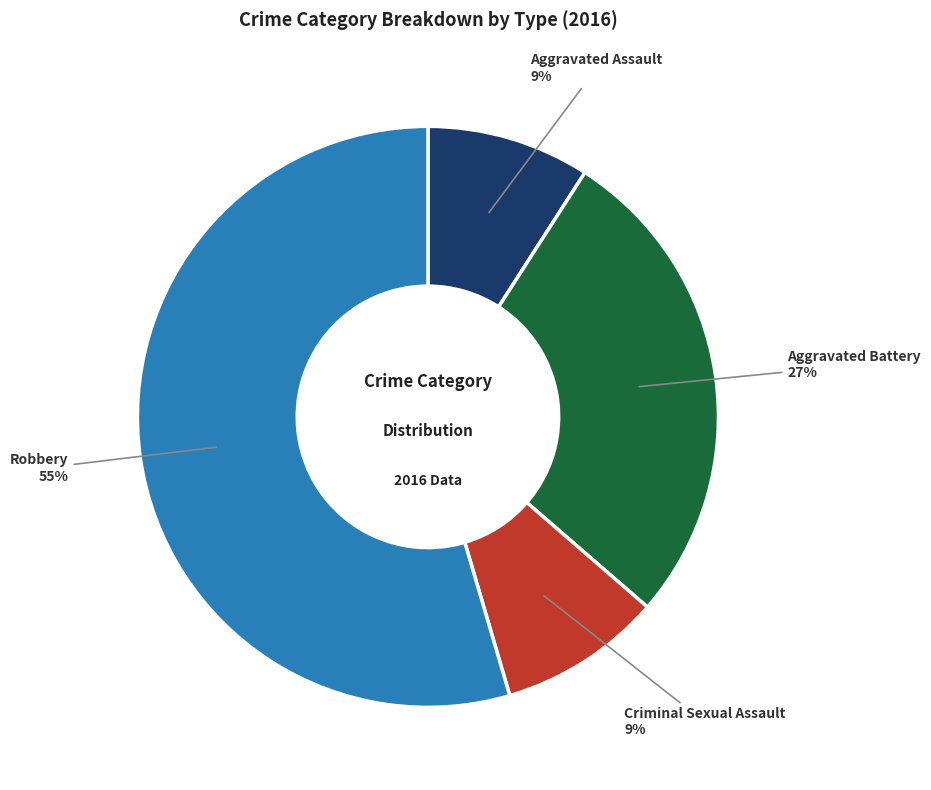

Between Criminal Sexual Assault and Robbery, which is larger?

Robbery